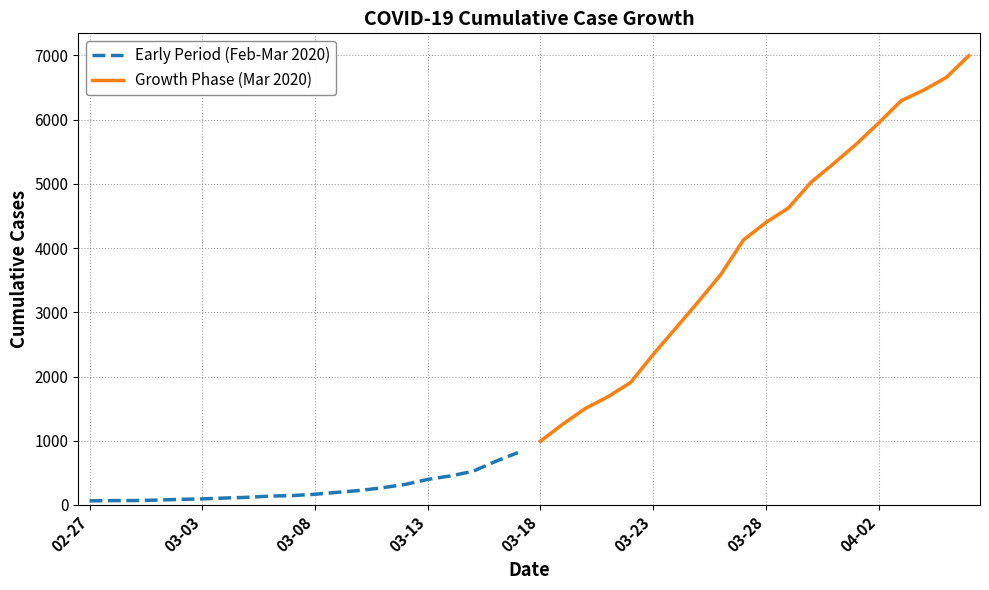

Reading left to right, what are all the values shown in this chart?

Early Period (Feb-Mar 2020): 64	68	69	76	87	95	108	119	138	146	167	197	226	269	320	398	452	523	677	816
Growth Phase (Mar 2020): 993	1261	1505	1686	1908	2344	2752	3165	3589	4125	4399	4625	5025	5314	5617	5947	6295	6460	6657	6995